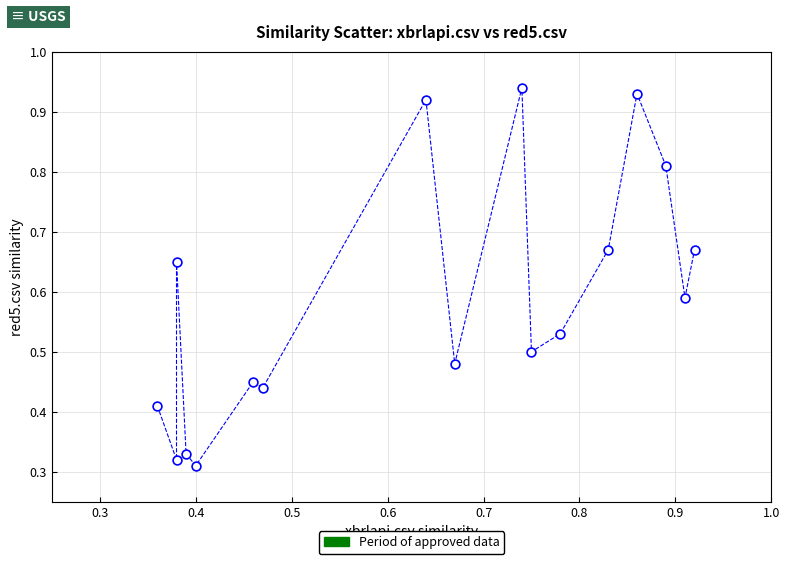

How many data points are displayed?

17